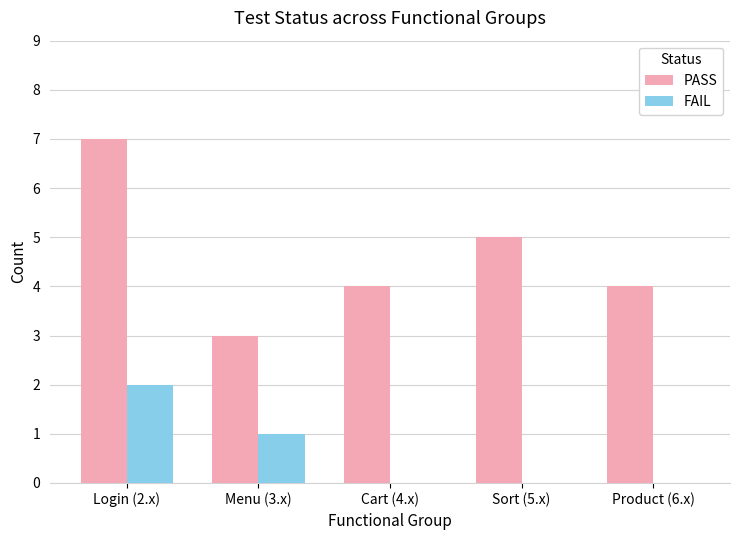

What is the maximum value shown in the chart?

7